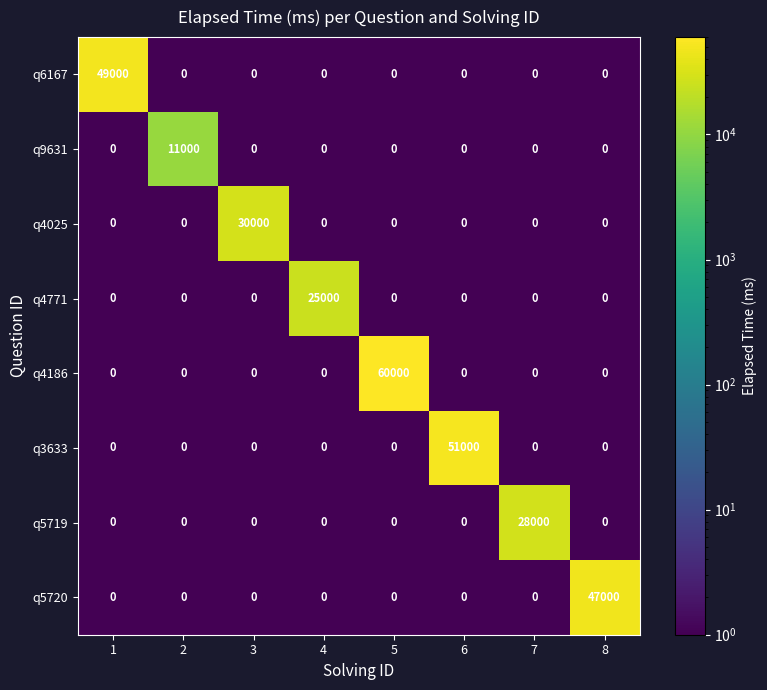

What is the maximum value shown in the chart?

60000